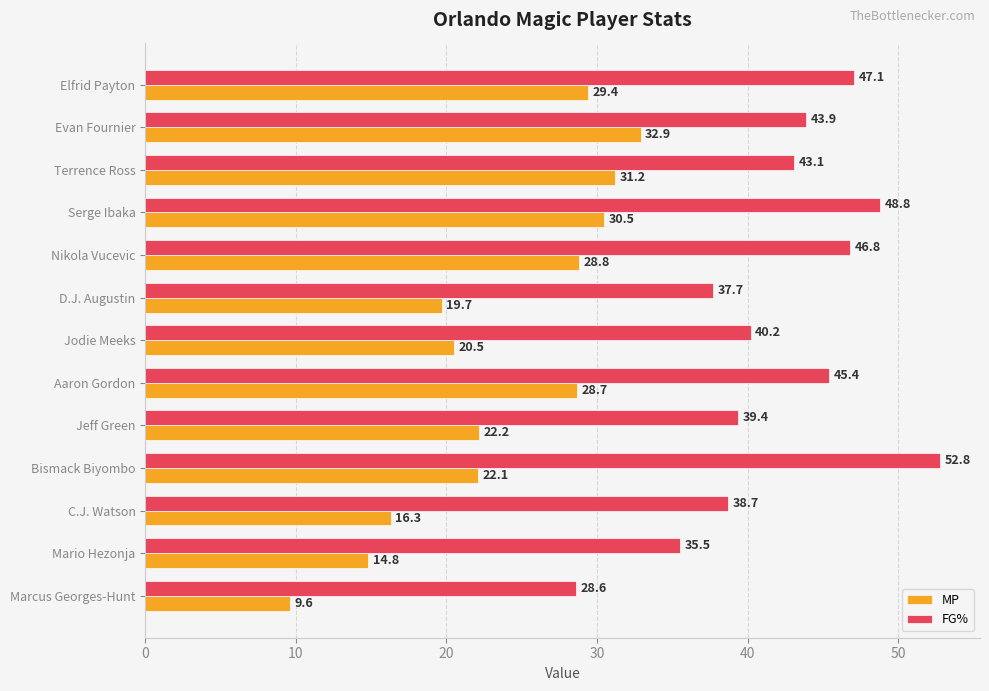

Is the value of MP at Terrence Ross greater than the value of FG% at Bismack Biyombo?

No